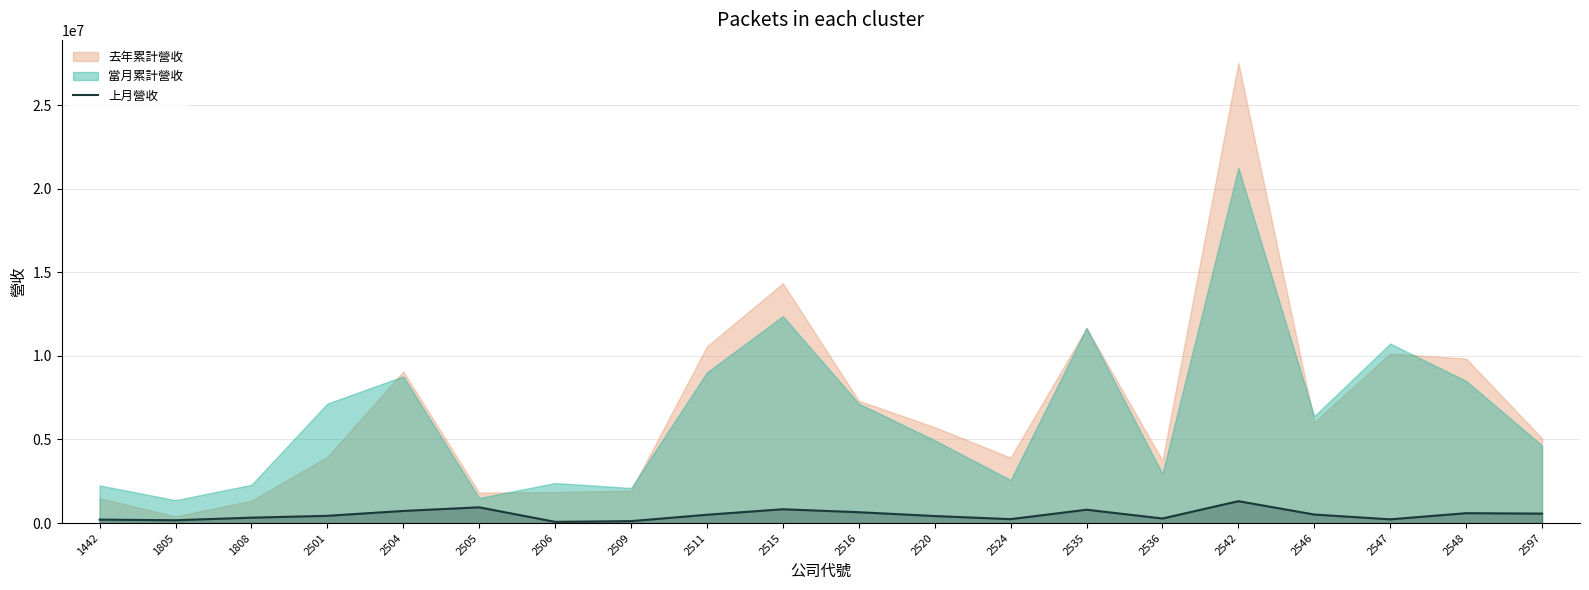

How many data points are above 497272?

9